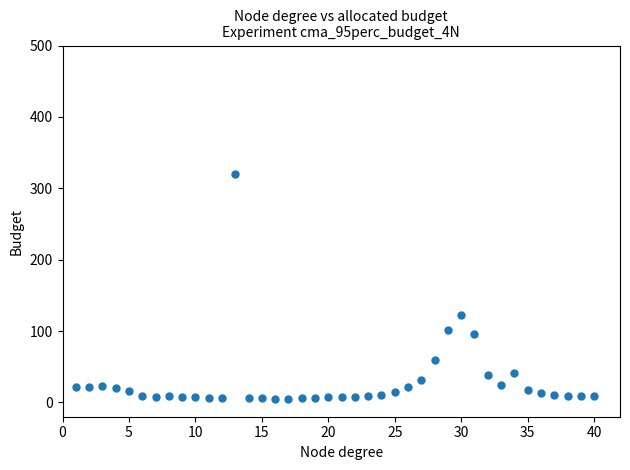

What Y value in the scatter plot is closest to 162?

122.2